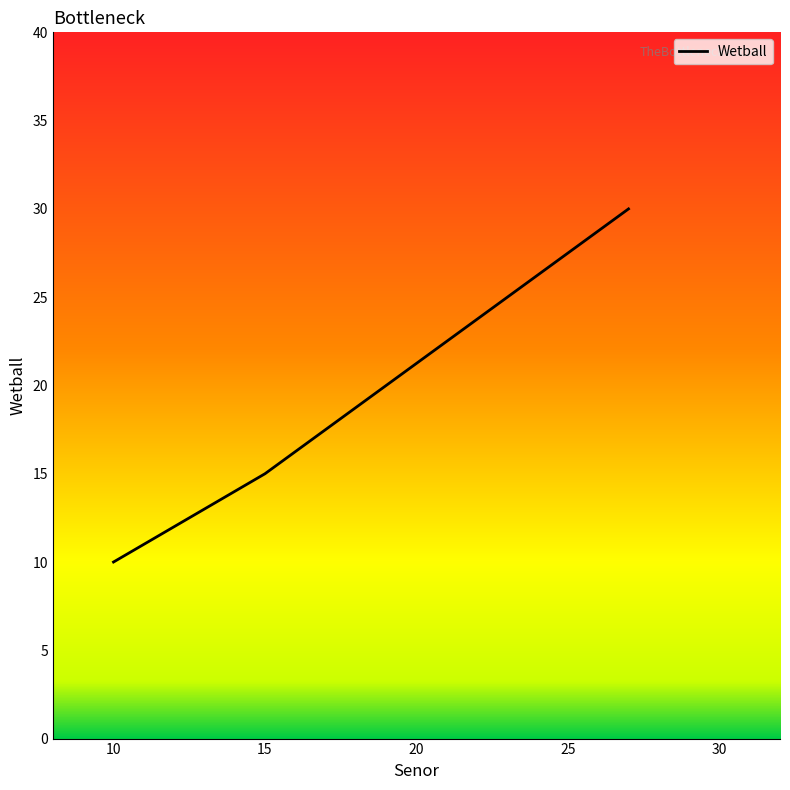

Does the chart display data point markers on the line(s)?

No